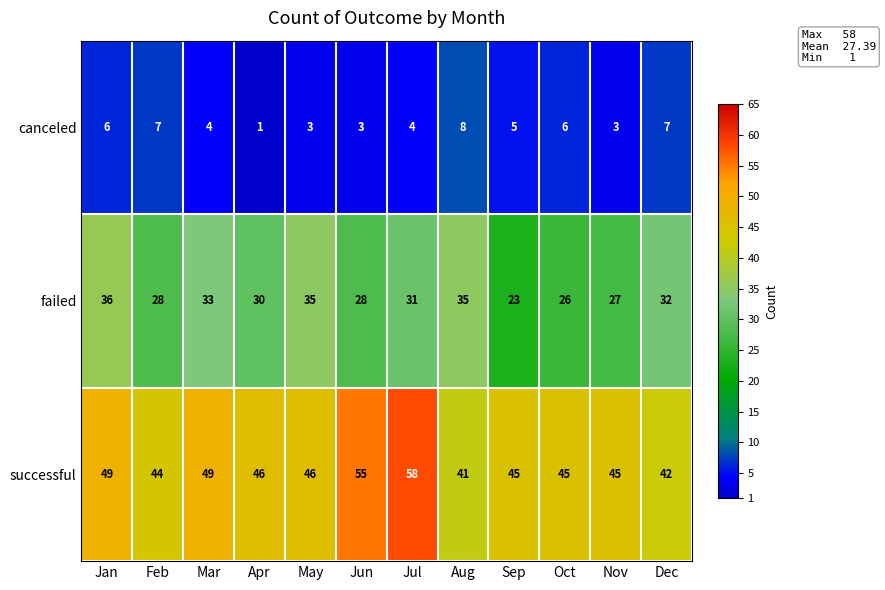

List the series in order of their peak value, highest first.

successful, failed, canceled